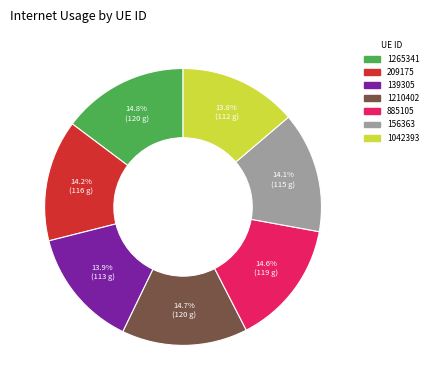

To the nearest percent, what is the combined percentage of 1210402 and 1265341?

29%